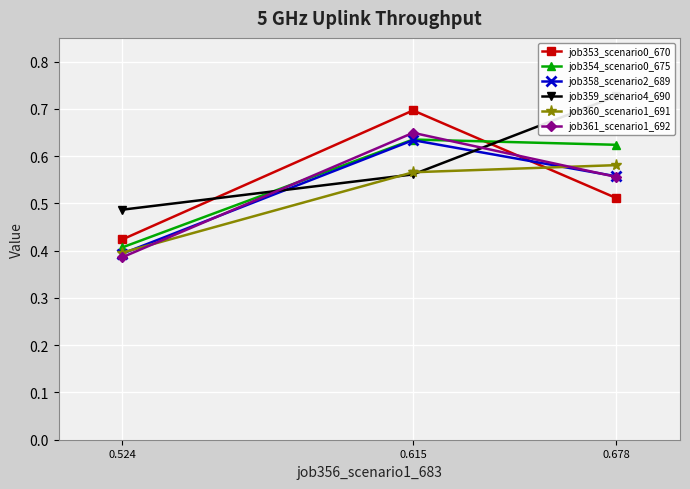

Rank the categories by job353_scenario0_670 value from highest to lowest.

0.615, 0.678, 0.524